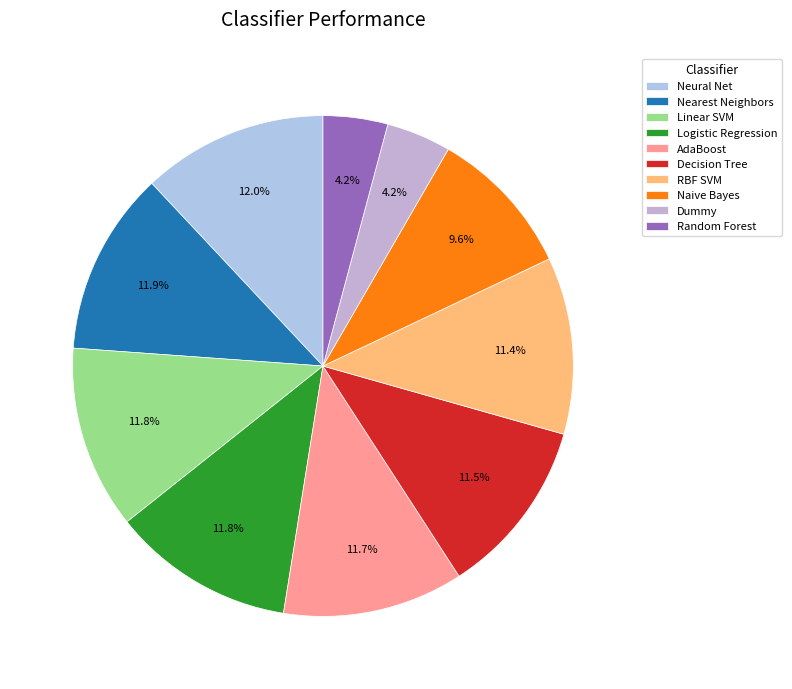

Does any single category account for the majority?

No